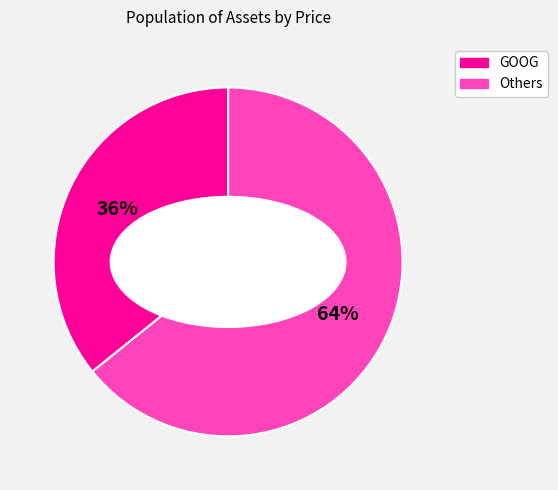

To the nearest percent, what is the difference between the largest and smallest slice percentages?

28%